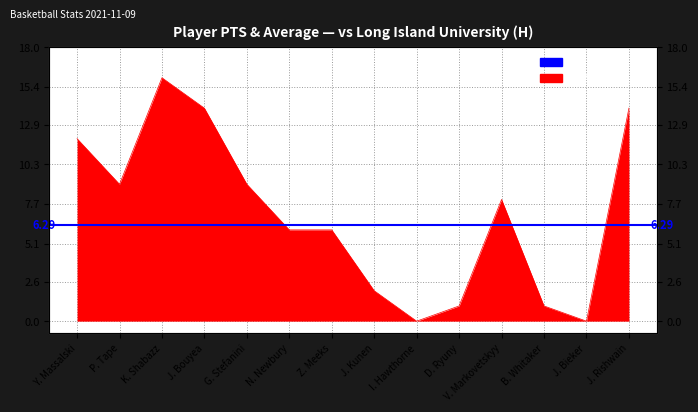

List the labels in order of value, largest first.

K. Shabazz, J. Bouyea, J. Rishwain, Y. Massalski, P. Tape, G. Stefanini, V. Markovetskyy, N. Newbury, Z. Meeks, J. Kunen, D. Ryuny, B. Whitaker, I. Hawthorne, J. Bieker